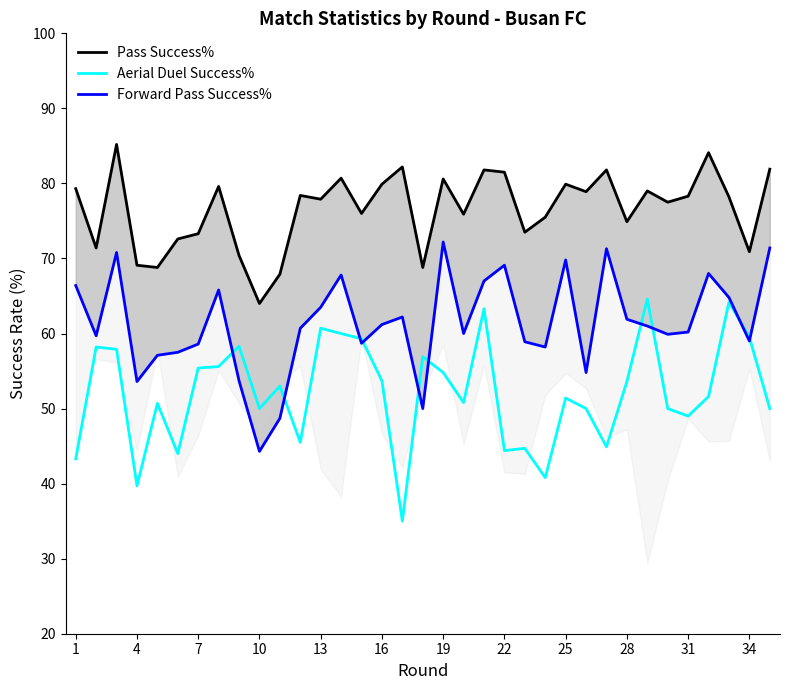

What is the lowest value of the Aerial Duel Success% series?

35.0